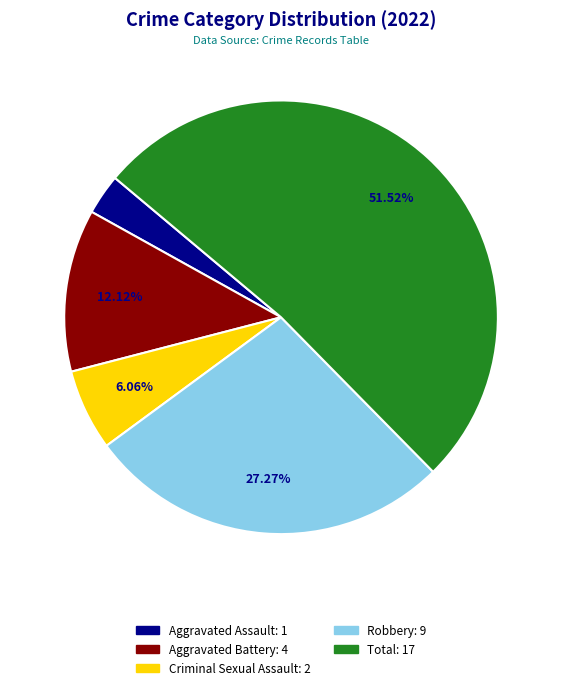

What is the ratio of the value at Robbery to the value at Criminal Sexual Assault?

4.5